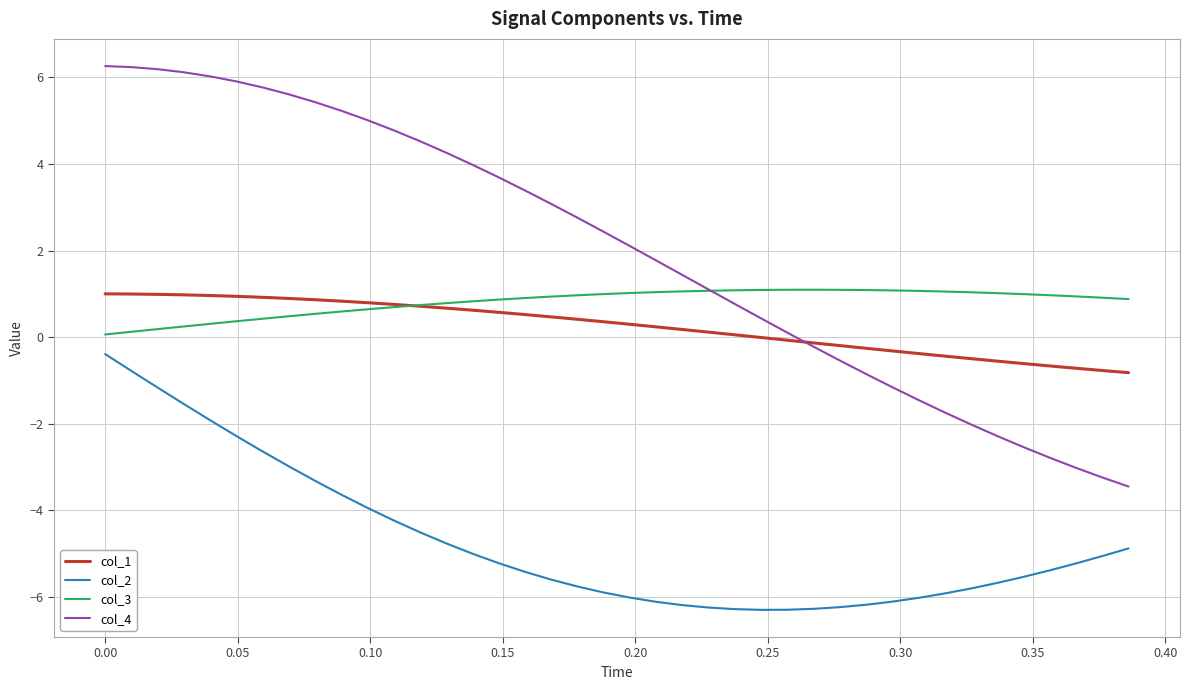

What is the minimum value for col_1?

-0.8